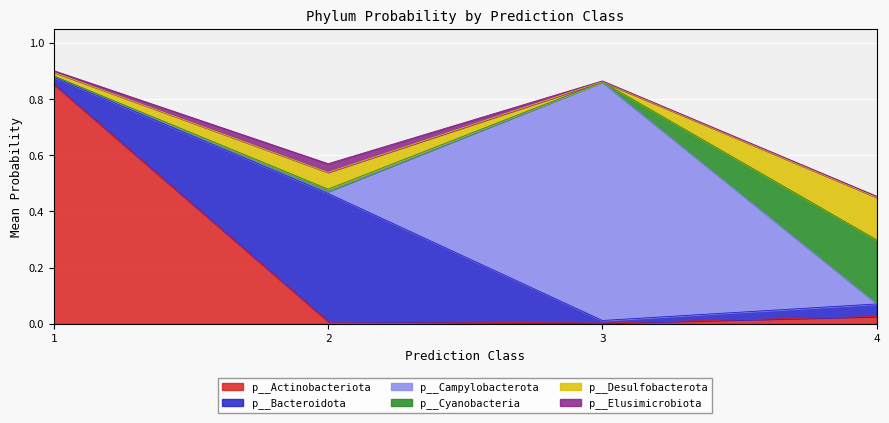

Is it true that p__Actinobacteriota equals 0.3 at 1?

False